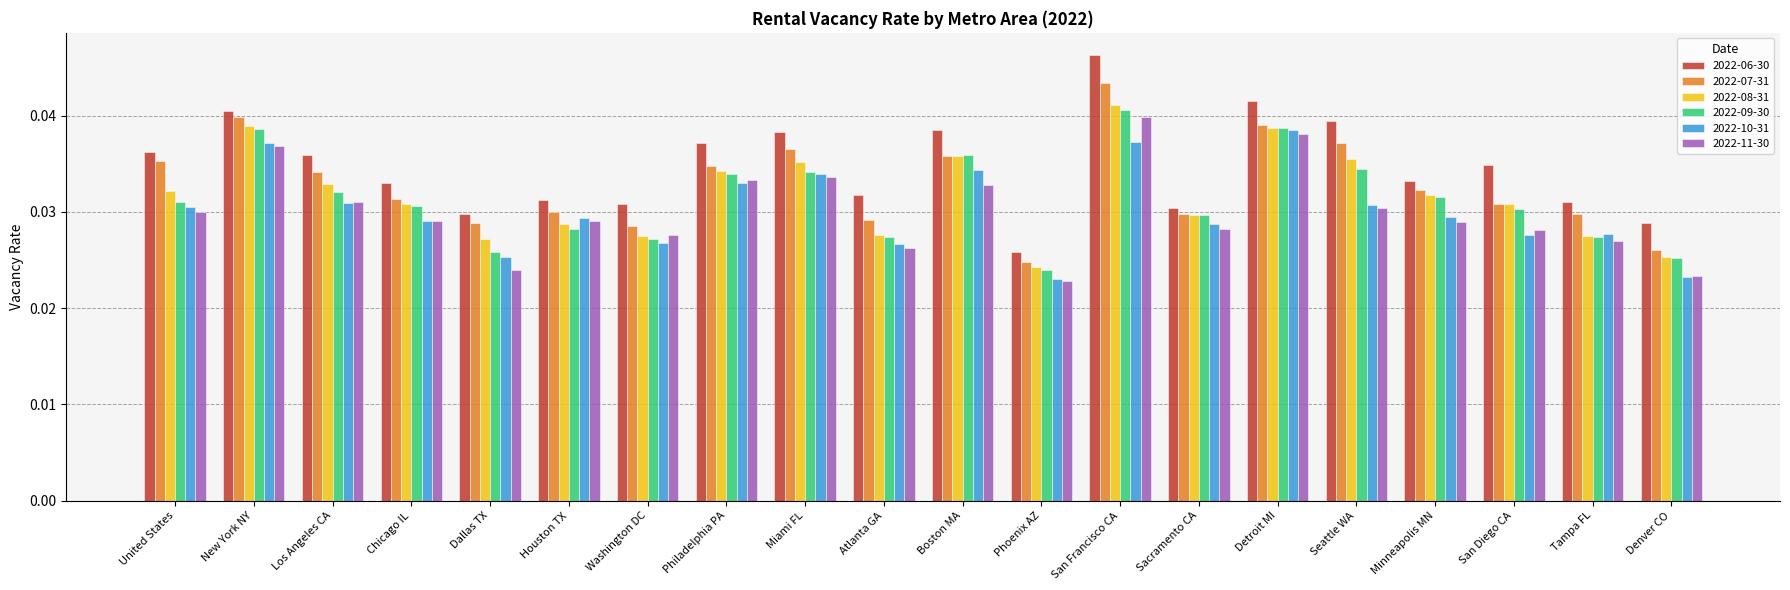

Which label corresponds to the largest value in the chart?

San Francisco CA